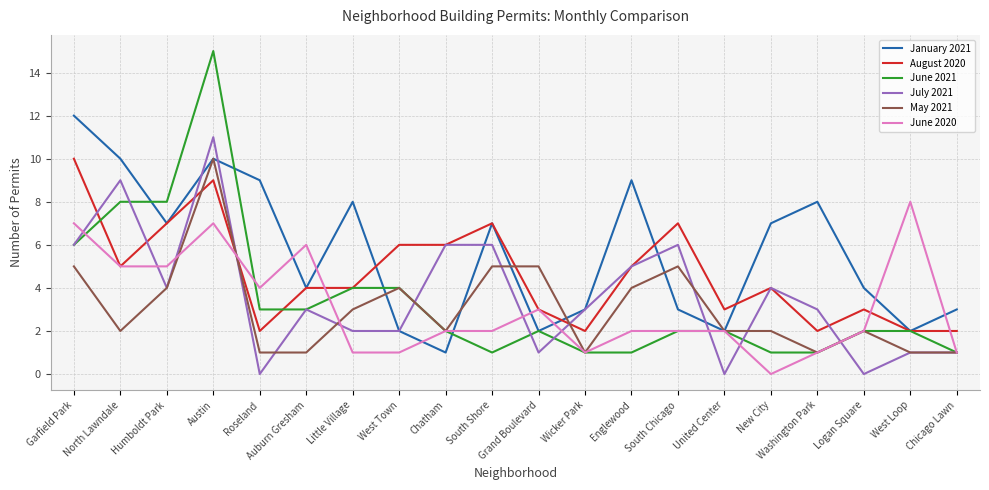

The August 2020 series shows 2 at Wicker Park. True or false?

True